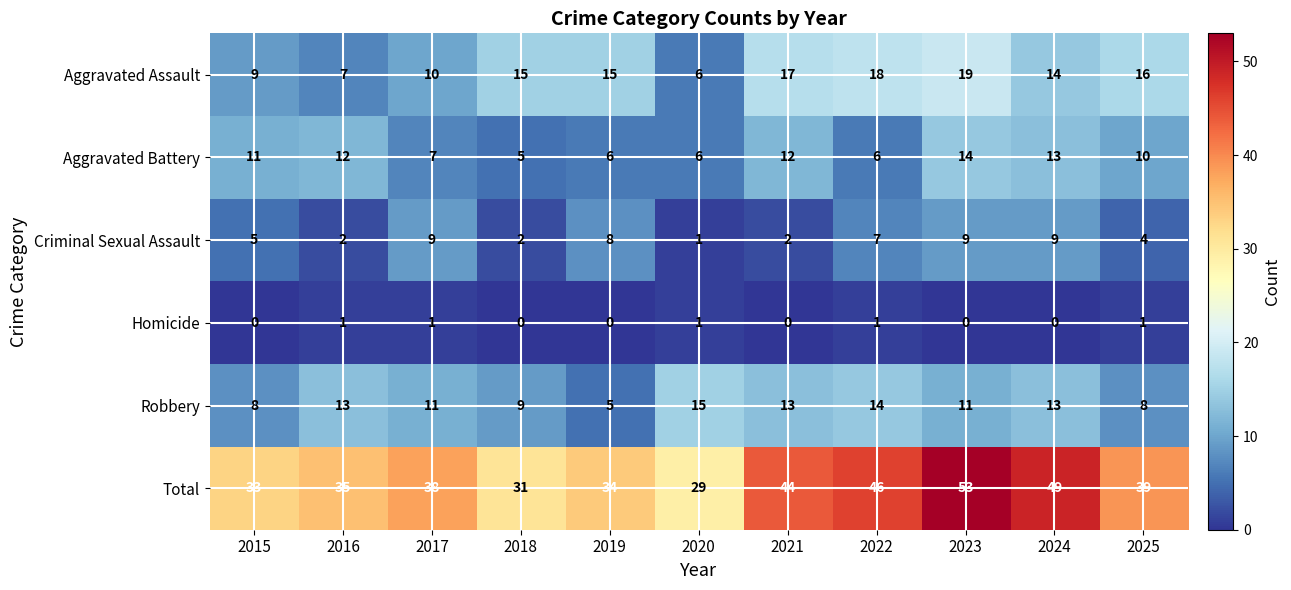

What is the total value across all series at 2021?

88